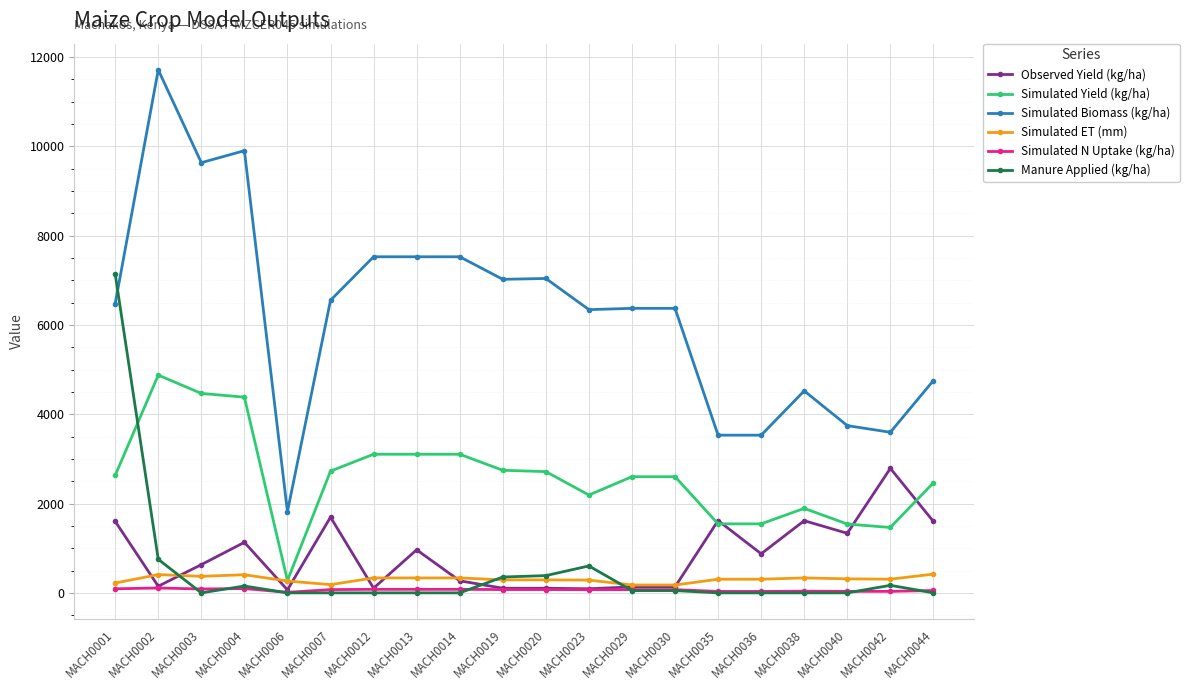

The Manure Applied (kg/ha) series shows 751.2 at MACH0002. True or false?

True